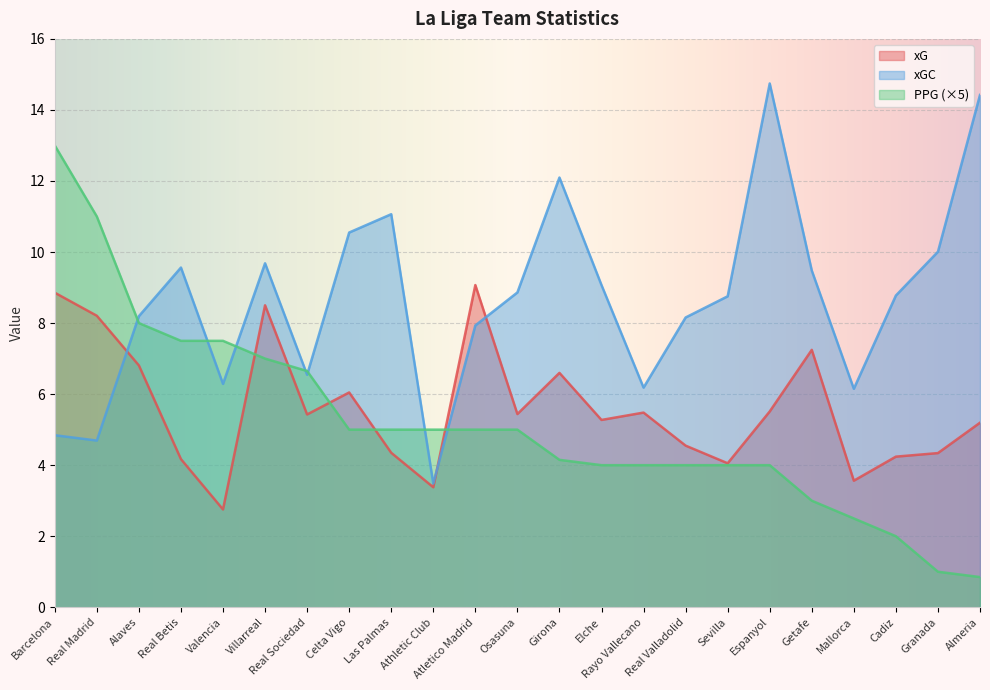

True or false: PPG and xGC intersect in this chart.

True